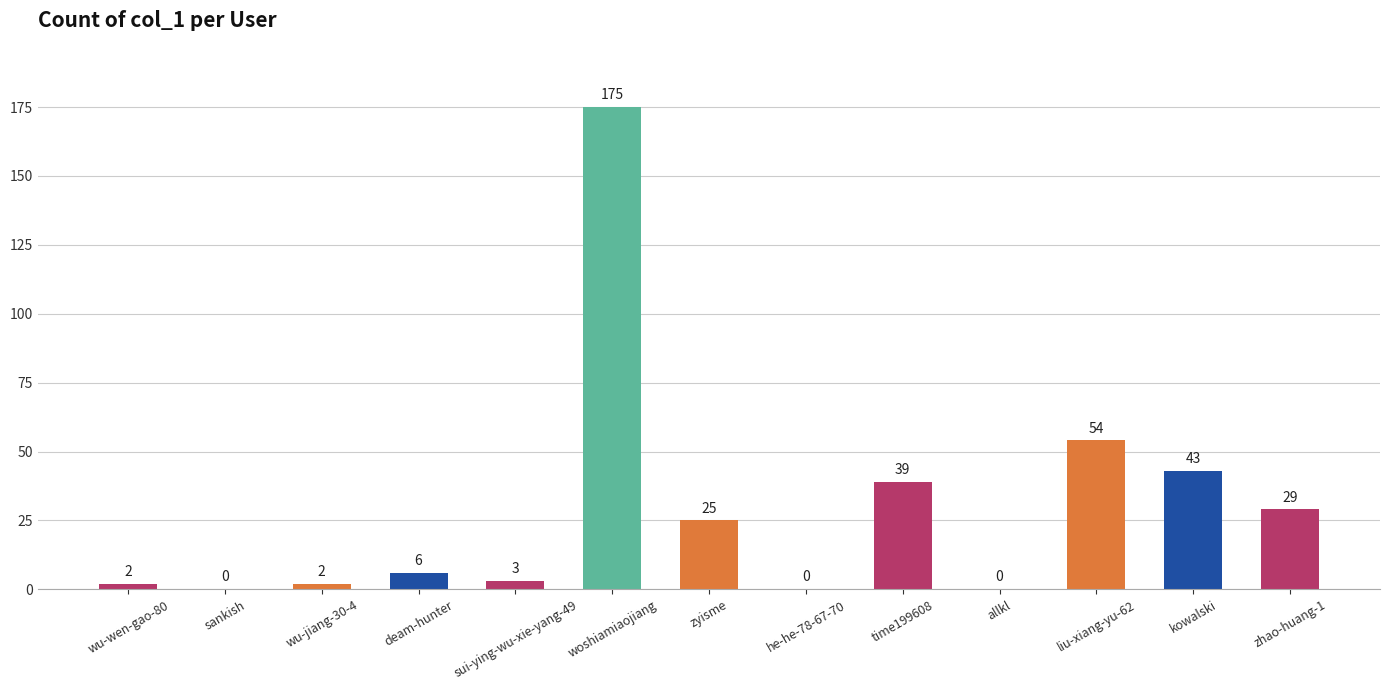

Count the number of categories in the chart.

13